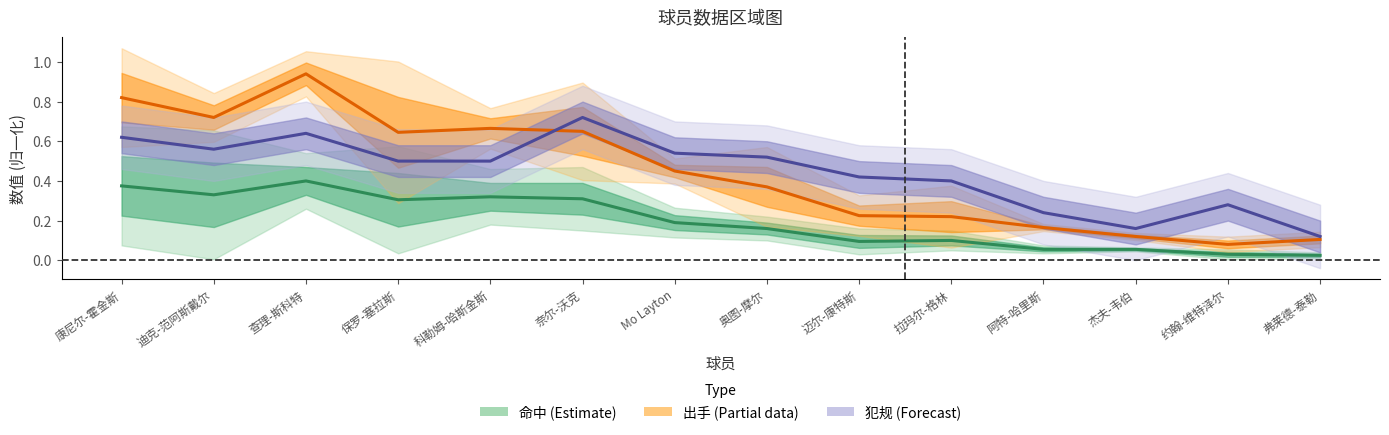

Between 康尼尔-霍金斯 and 奈尔-沃克, which series saw the biggest shift?

出手-中线